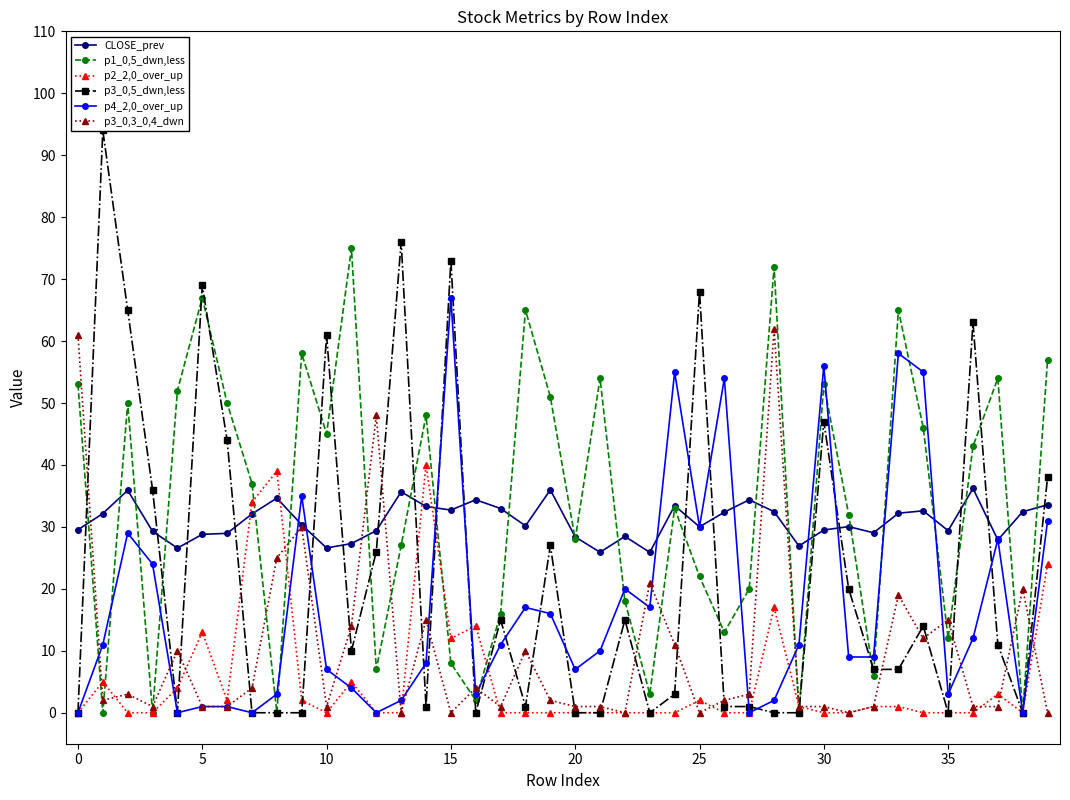

True or false: p4_2,0_over_up has more than 2 points higher than both neighbors.

True